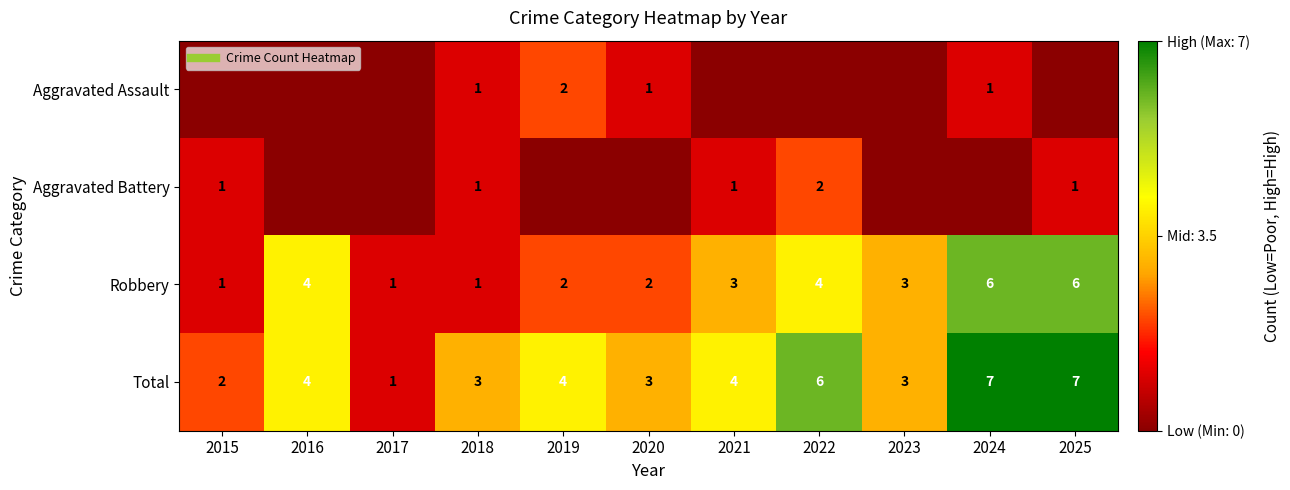

What is the sum of all Total values?

44